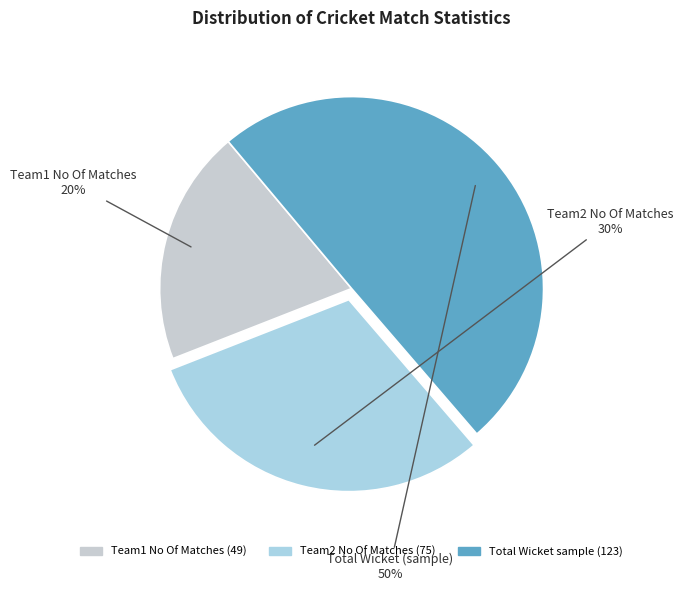

To the nearest percent, what percentage of the pie is Total Wicket?

50%